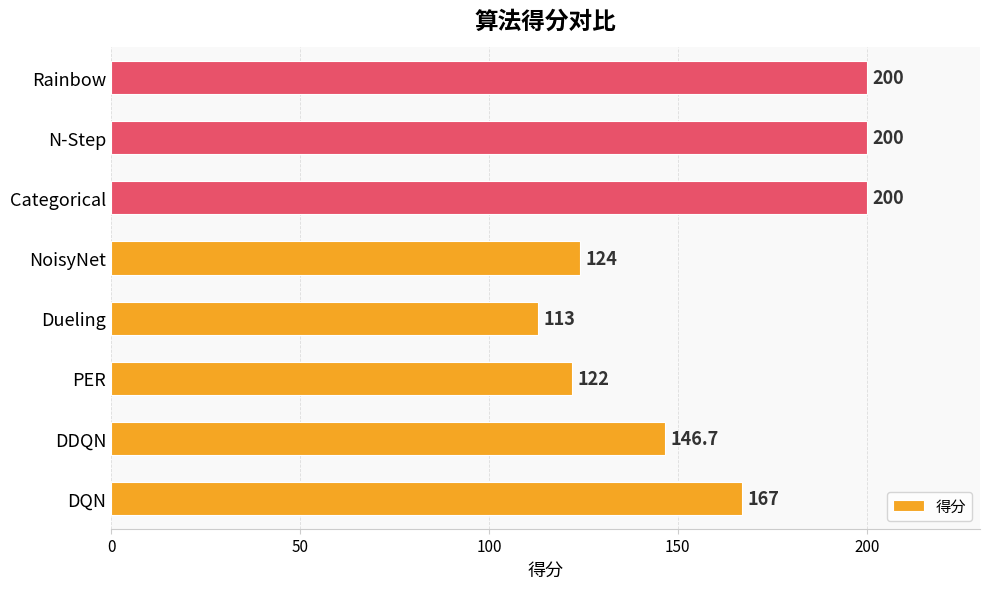

How many data points are less than 167?

4